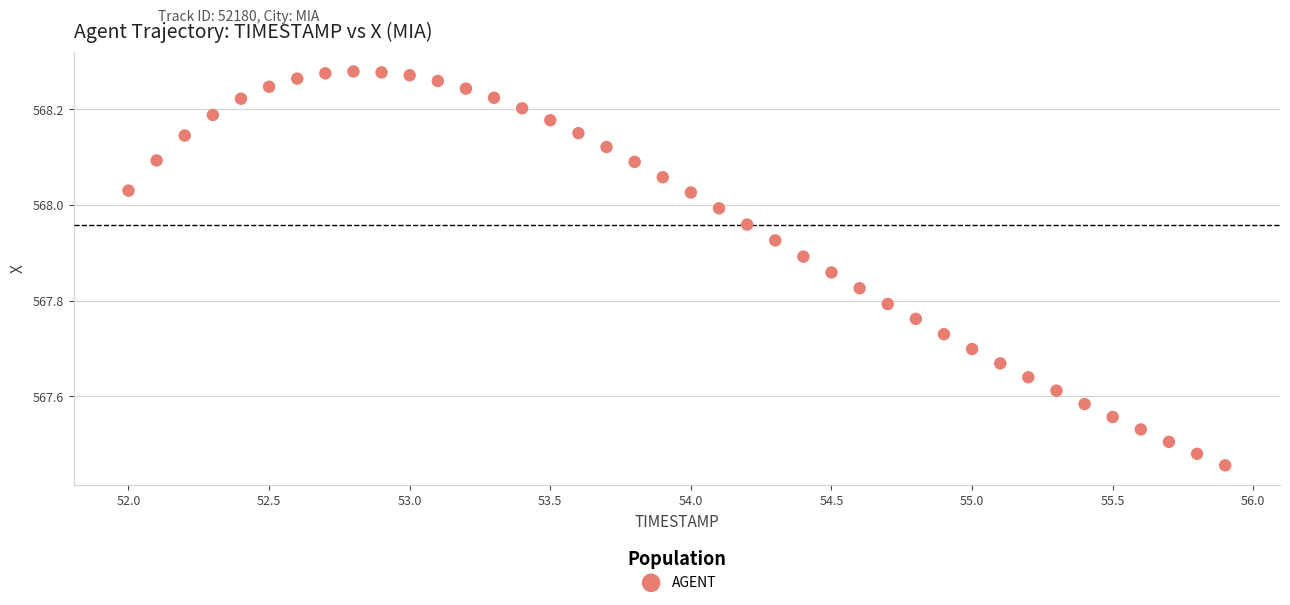

What is the range of Y values (max minus min)?

0.8